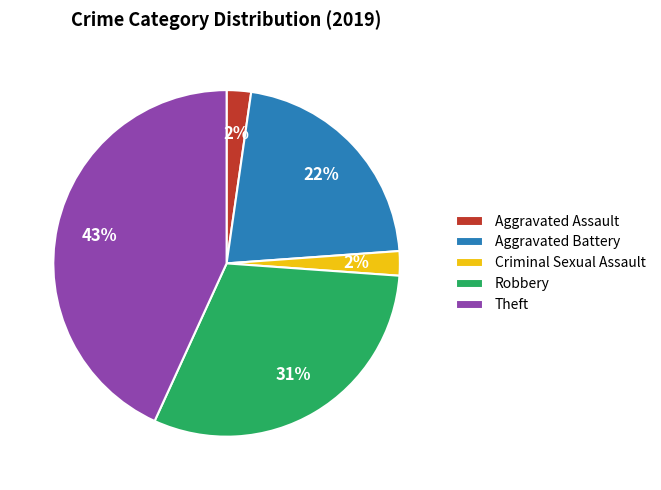

Is there a majority slice in this chart?

No